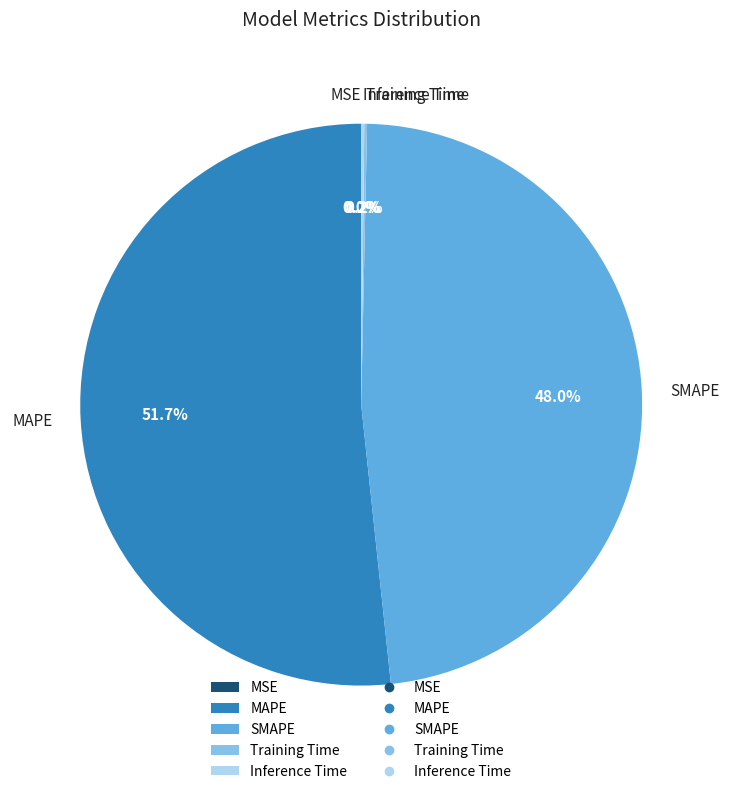

Which category accounts for the majority?

MAPE